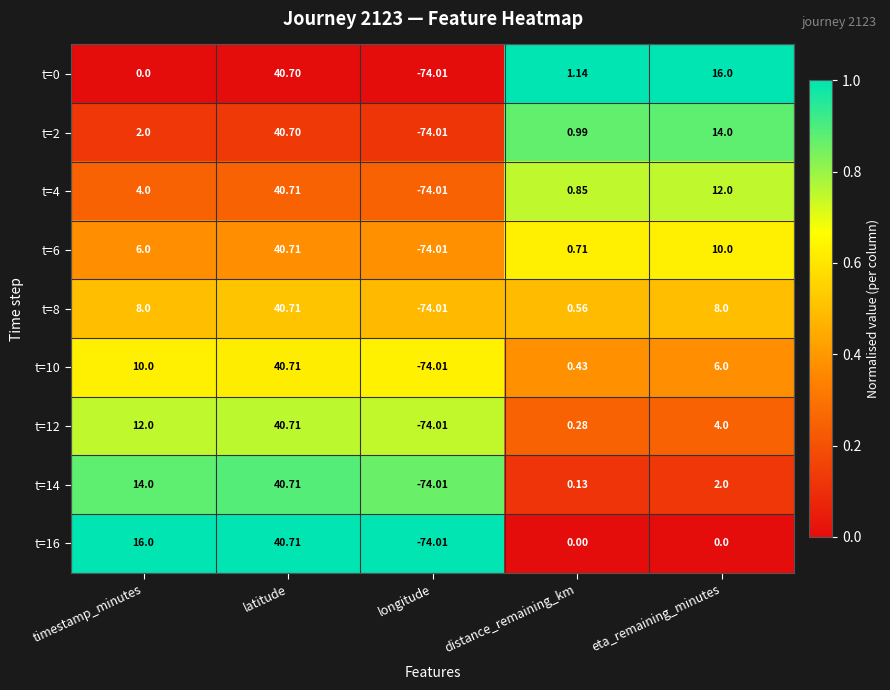

Where does the t=14 series first go above 2?

timestamp_minutes